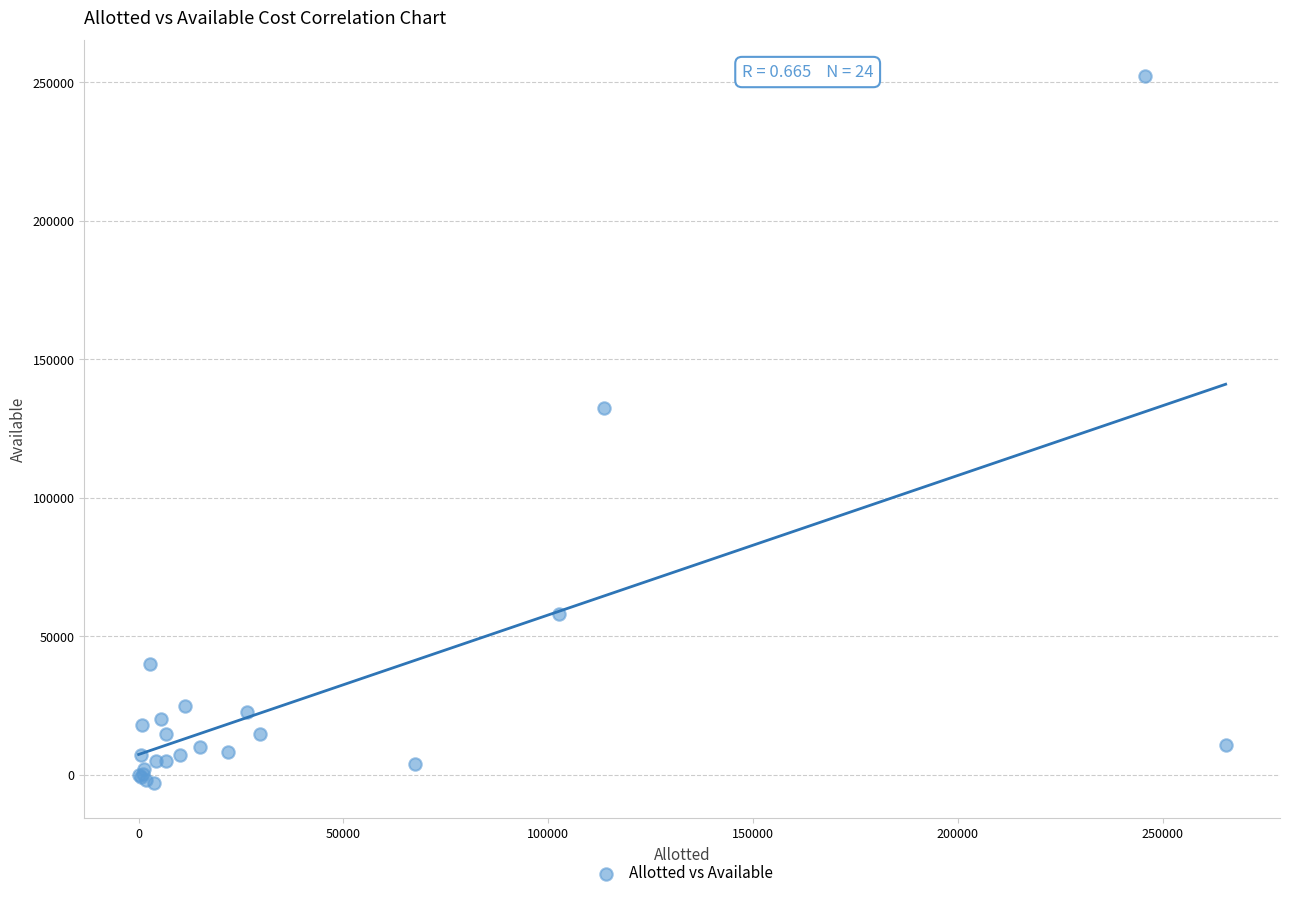

What Y value in the scatter plot is closest to 124793?

132228.2